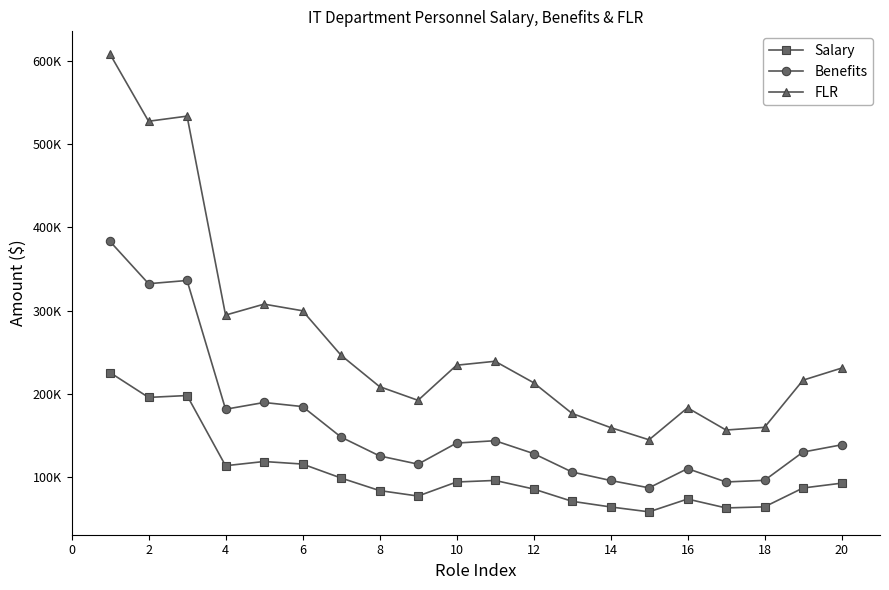

What are all the series names shown in the legend?

Salary, Benefits, FLR